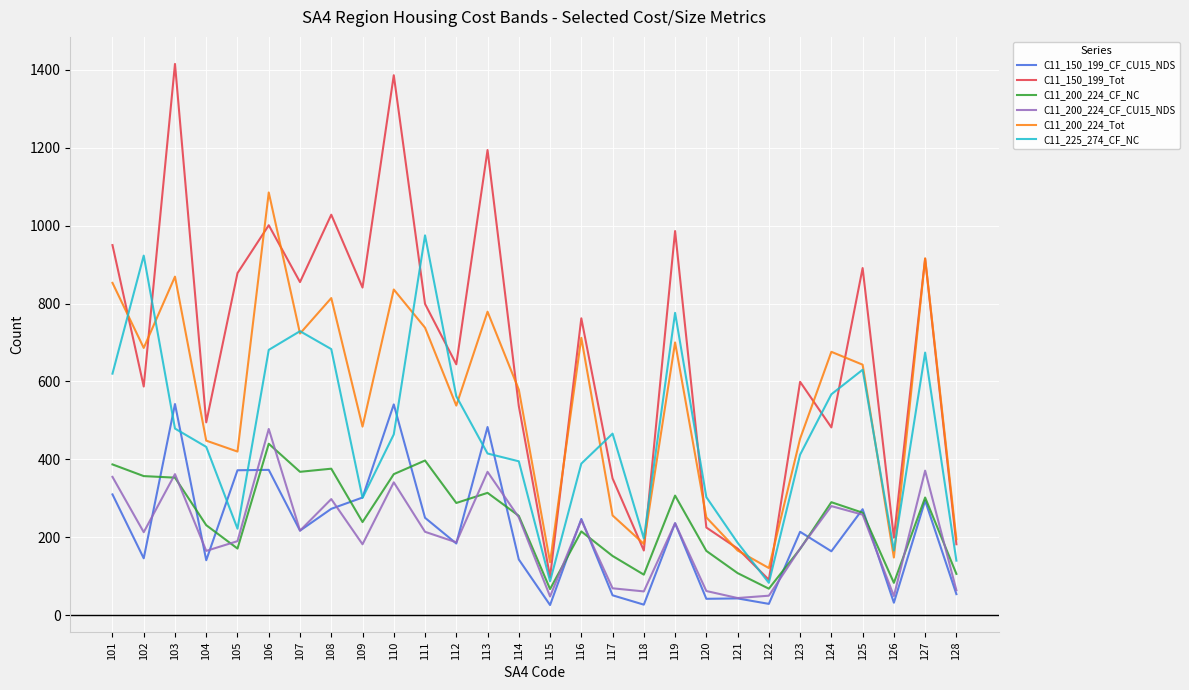

What value does the C11_150_199_Tot series have at 110, to the nearest 10?

1390